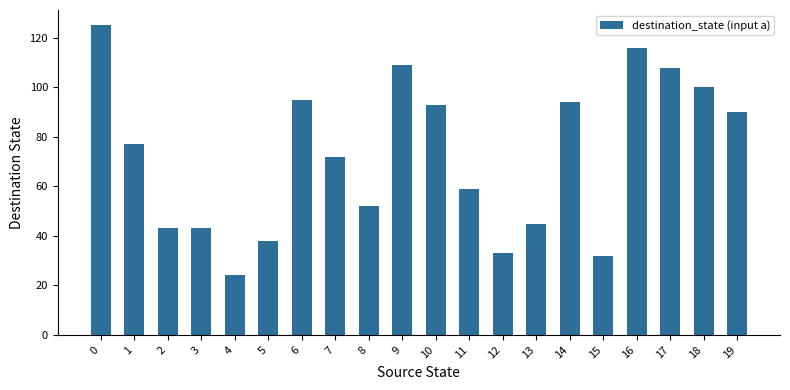

What is the difference between the values at 16 and 13?

71